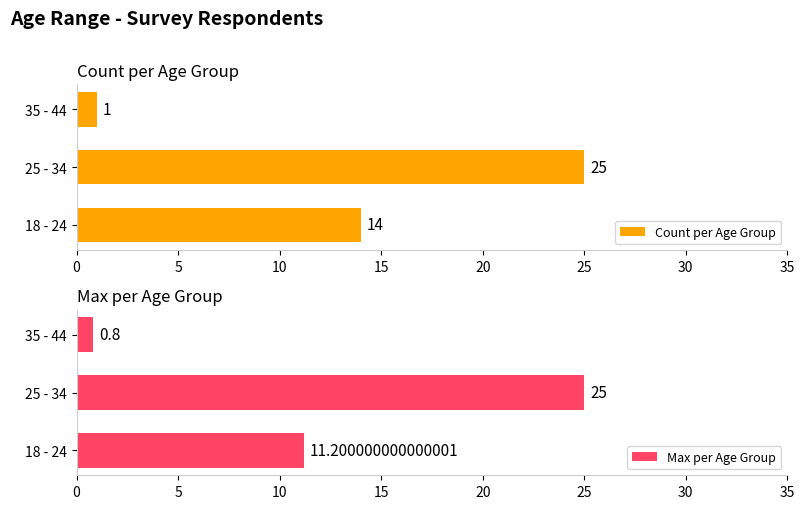

Read the Count per Age Group value at 25 - 34.

25